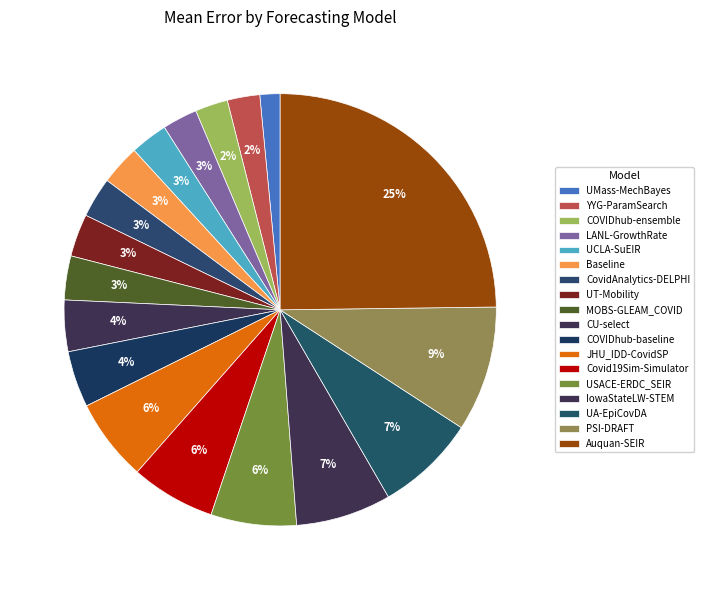

Is there any slice that represents more than half of the pie?

No